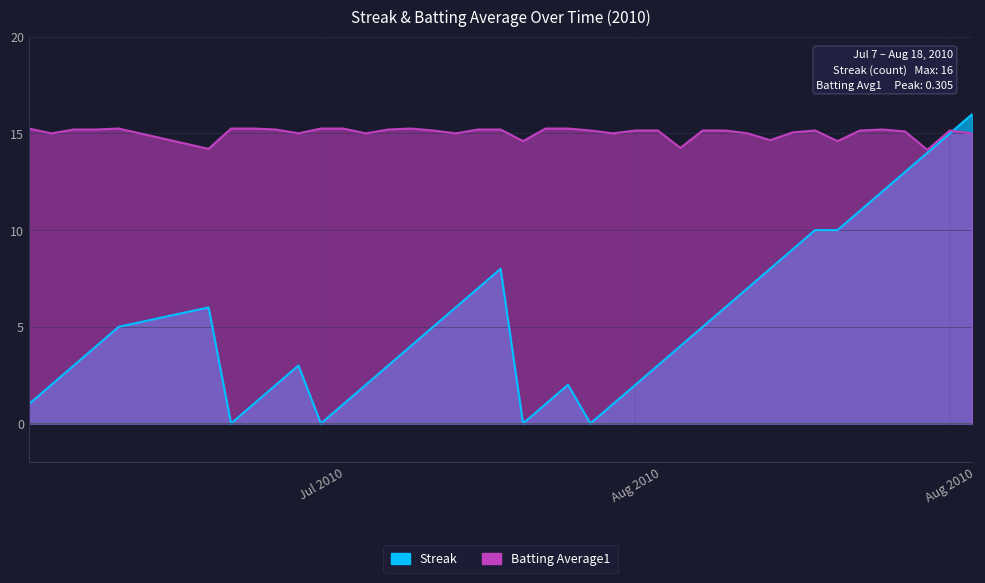

True or false: Streak and Batting Average1 intersect in this chart.

True